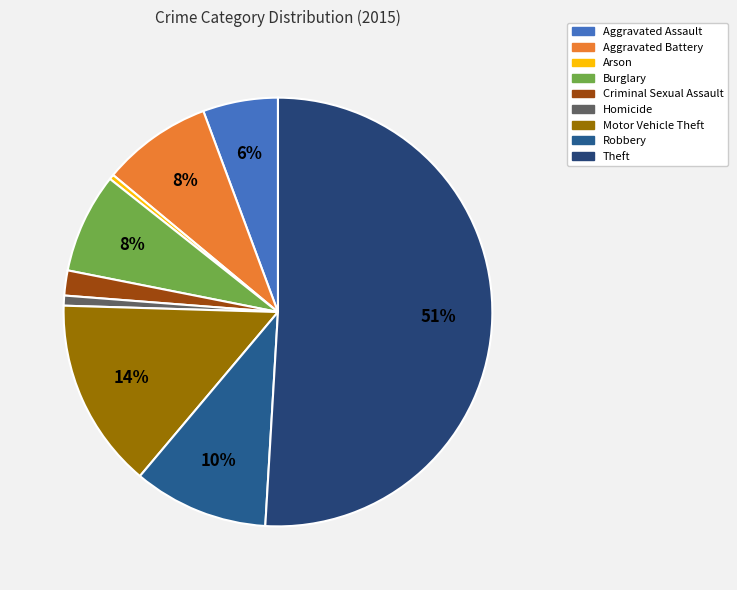

What percentage is the Criminal Sexual Assault slice, to the nearest percent?

2%